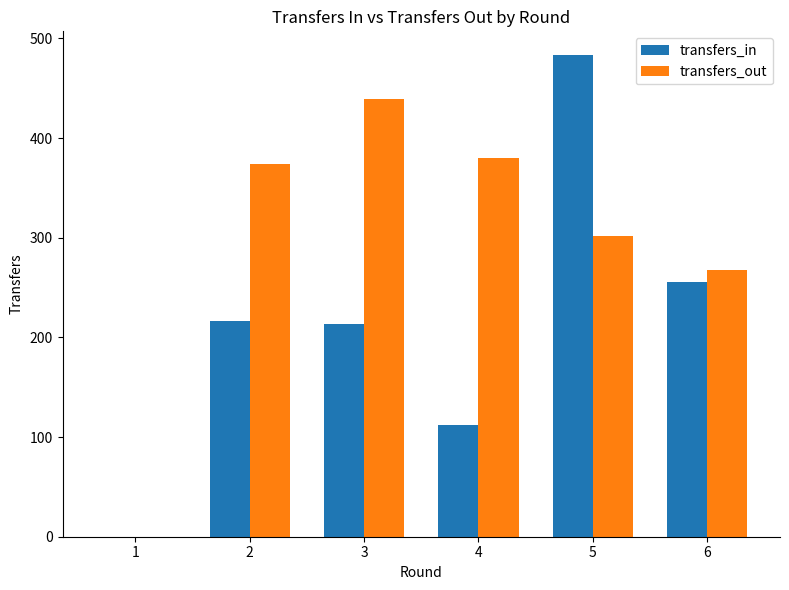

What is the difference between the transfers_out values at 1 and 2?

374